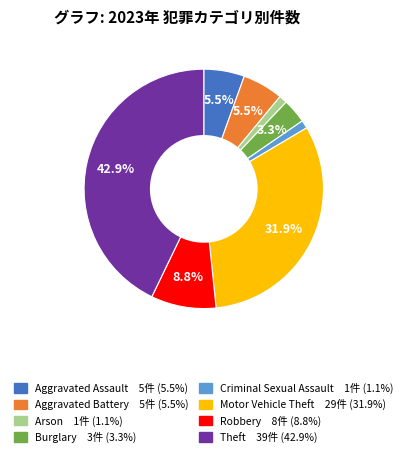

Which category has the biggest portion of the pie?

Theft